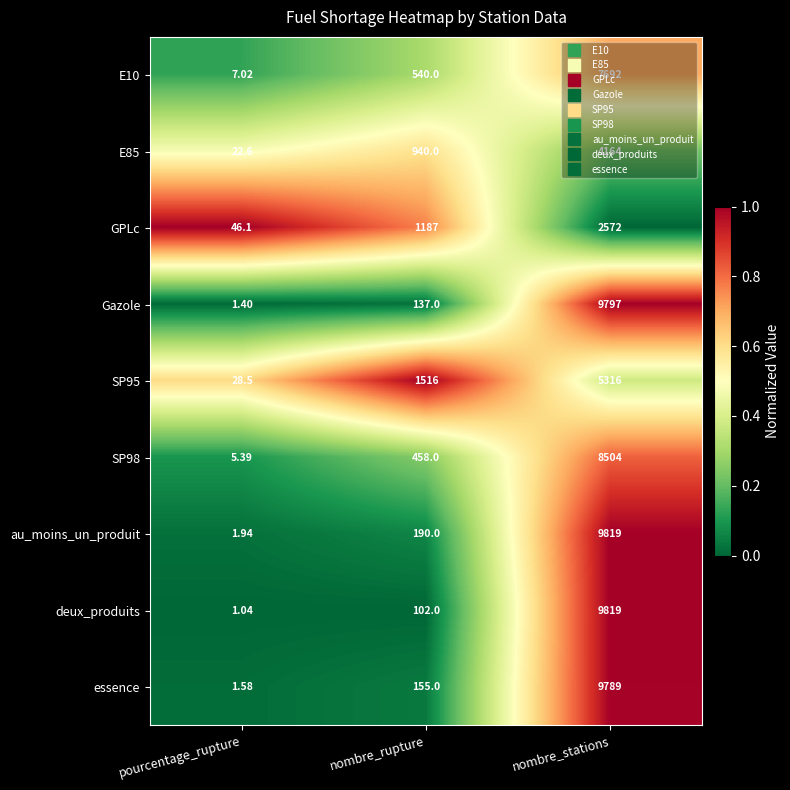

Which series has the largest total across all categories?

au_moins_un_produit